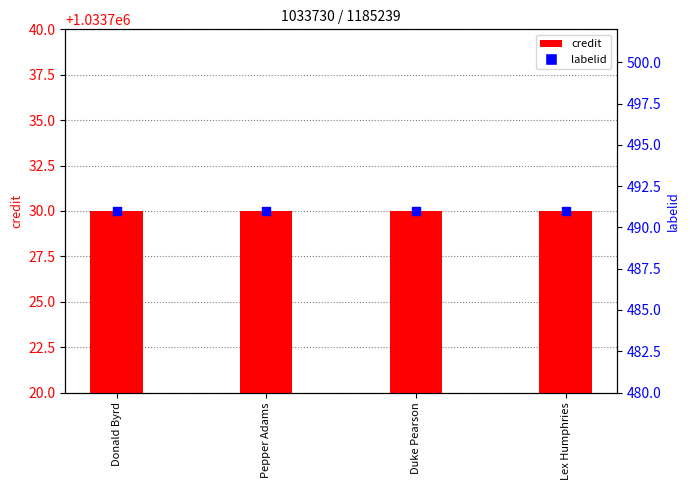

Is the value of credit at Lex Humphries greater than the value of labelid at Lex Humphries?

Yes